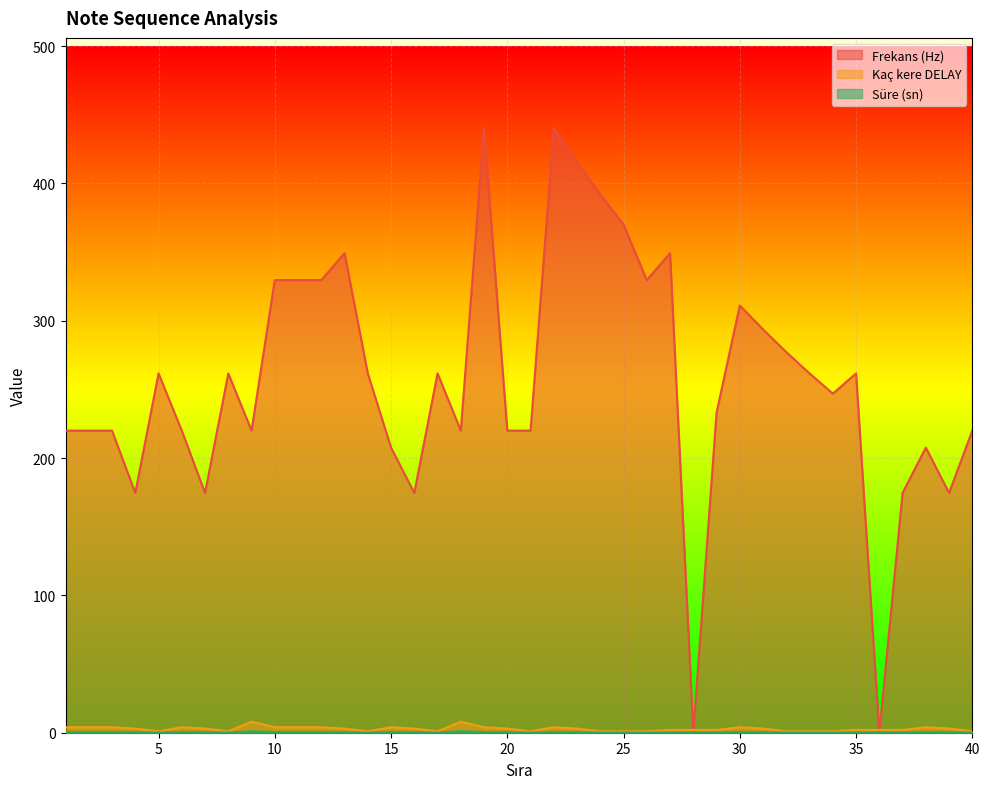

What is the difference between the second highest and minimum values in the Süre (sn) series?

0.9